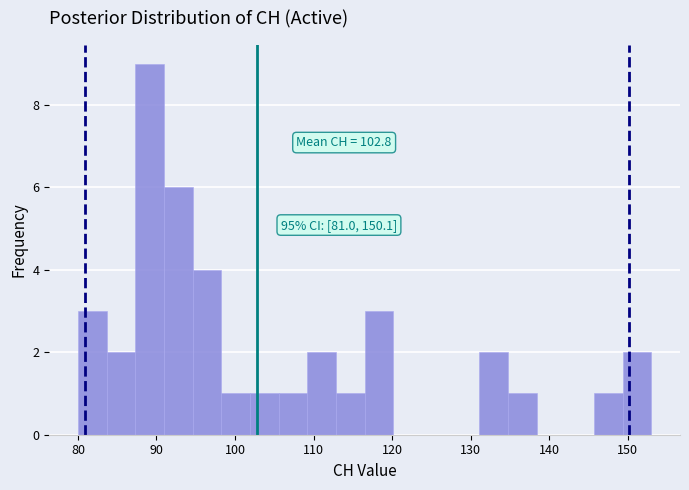

Read against the x-axis, roughly where is the centre of the tallest bar?

89